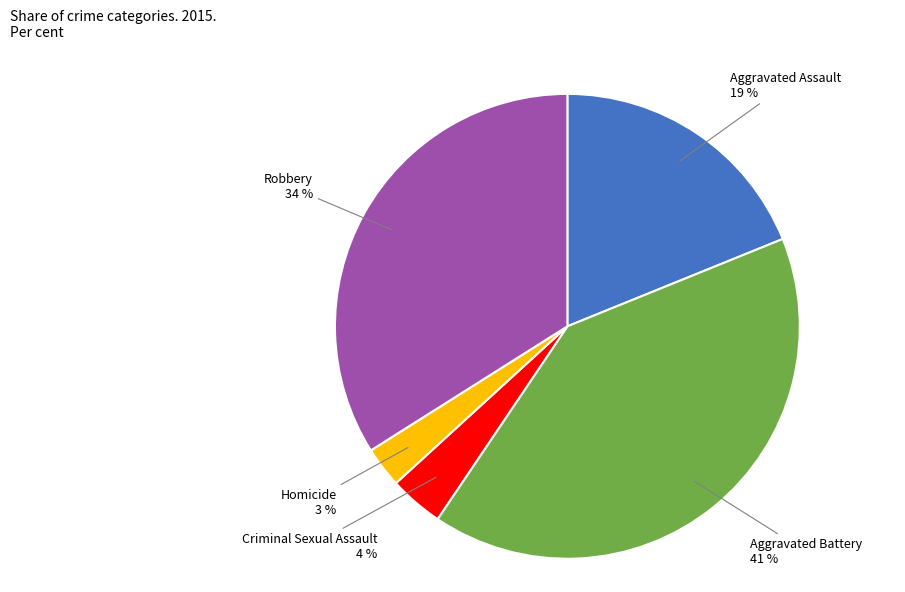

Is there a majority slice in this chart?

No